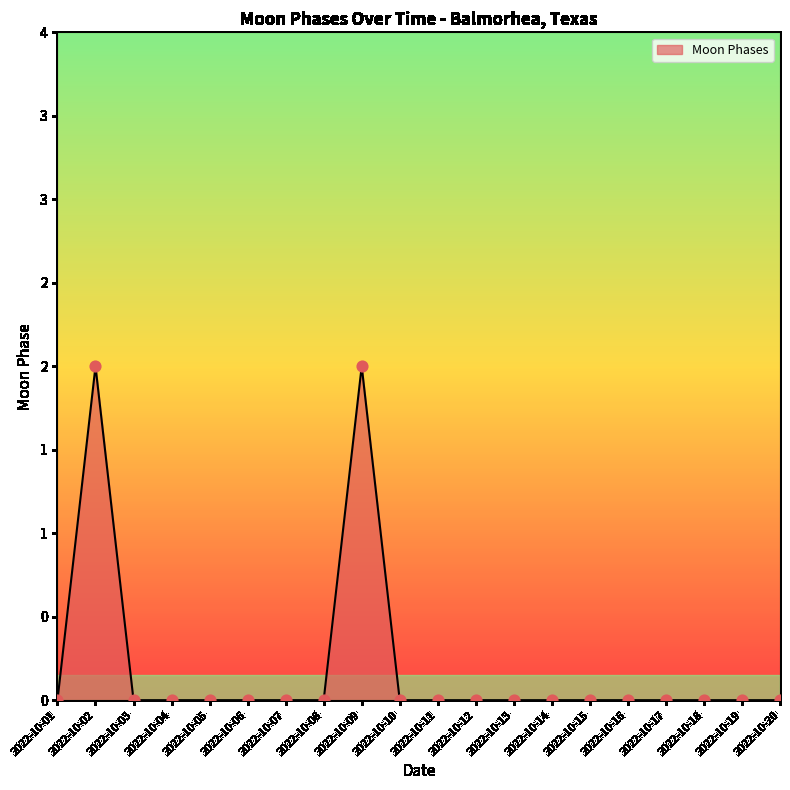

Between 2022-10-04 and 2022-10-09, which is larger?

2022-10-09